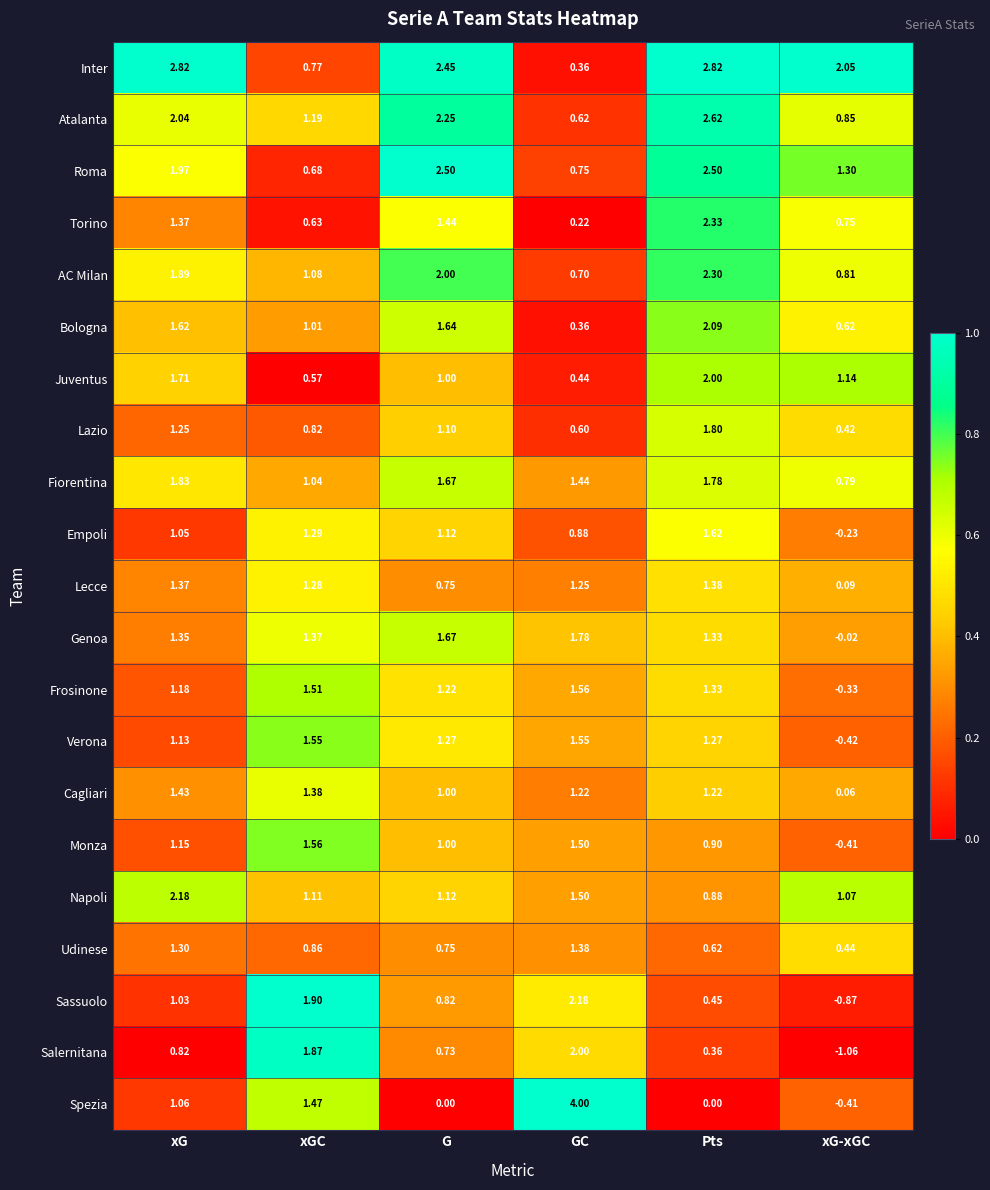

Rank the categories by Napoli value from lowest to highest.

Pts, xG-xGC, xGC, G, GC, xG